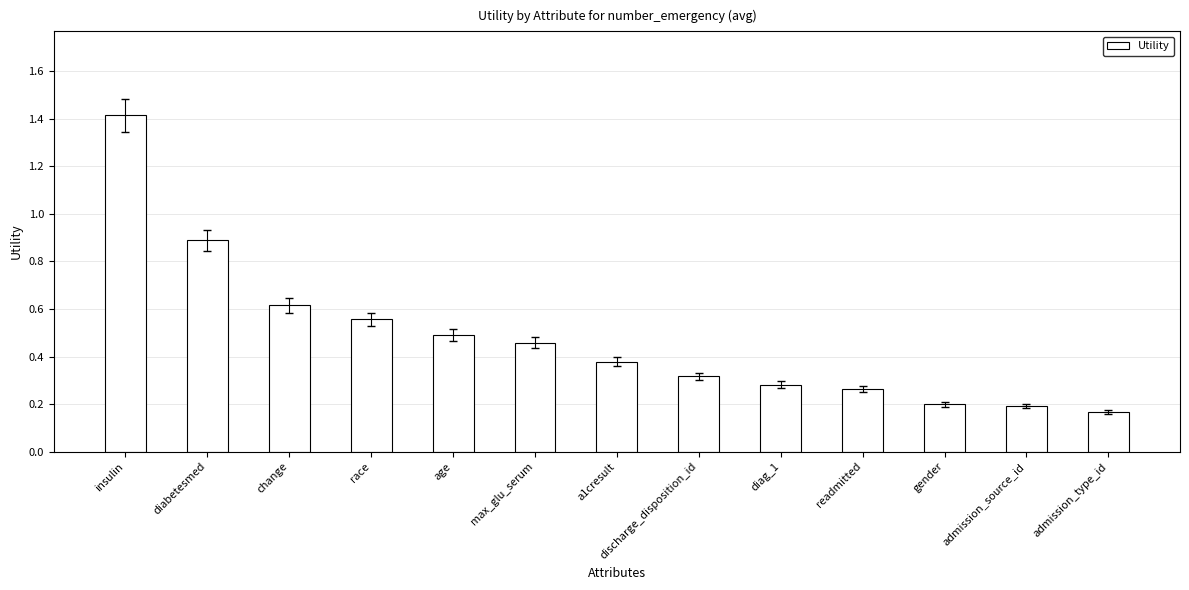

What is the value of the 2nd bar from the left?

0.9